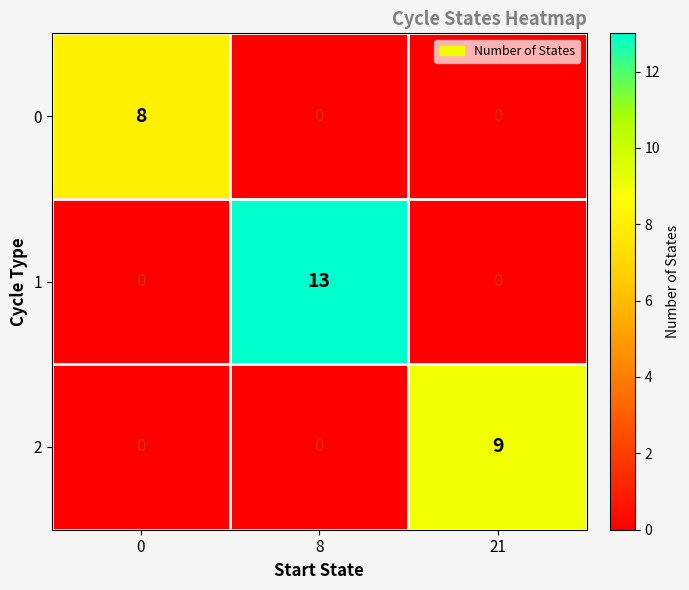

What is the sum of all 2 values?

9